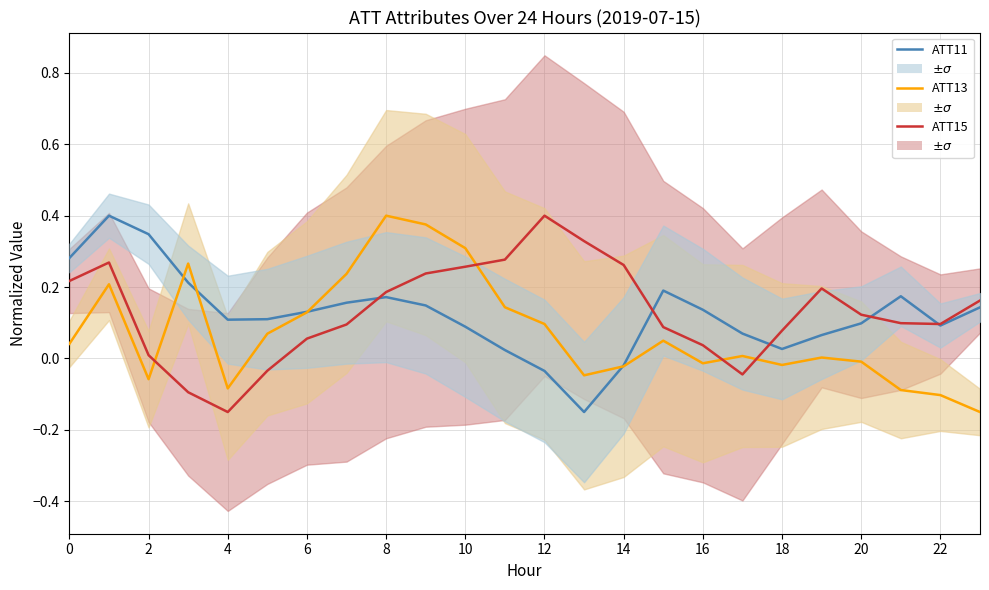

What is the difference between the second highest and minimum values in the ATT15 (line3) series?

0.5